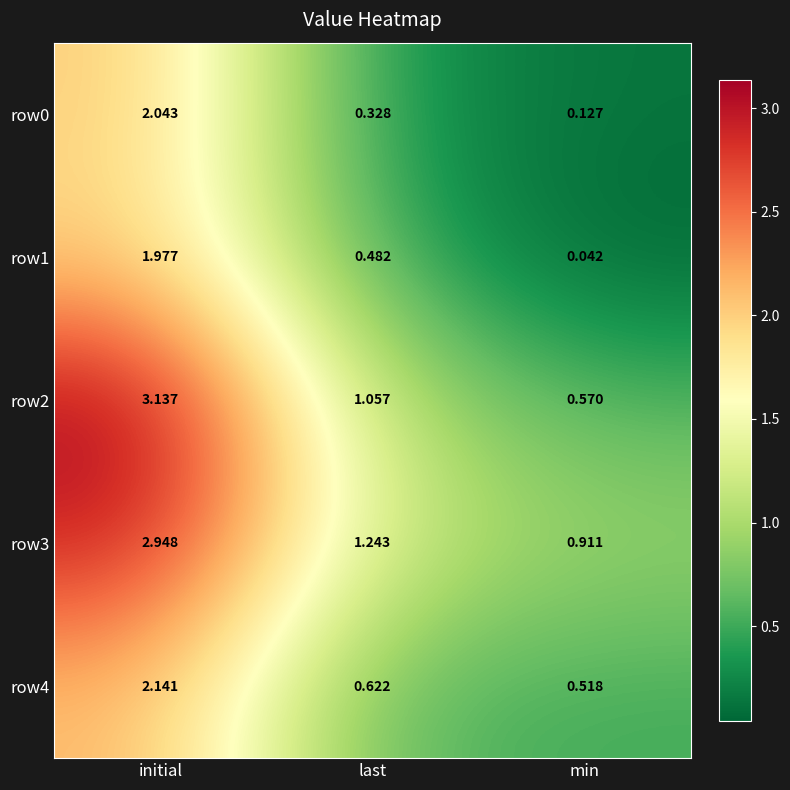

At which label is row3 closest to 1?

min